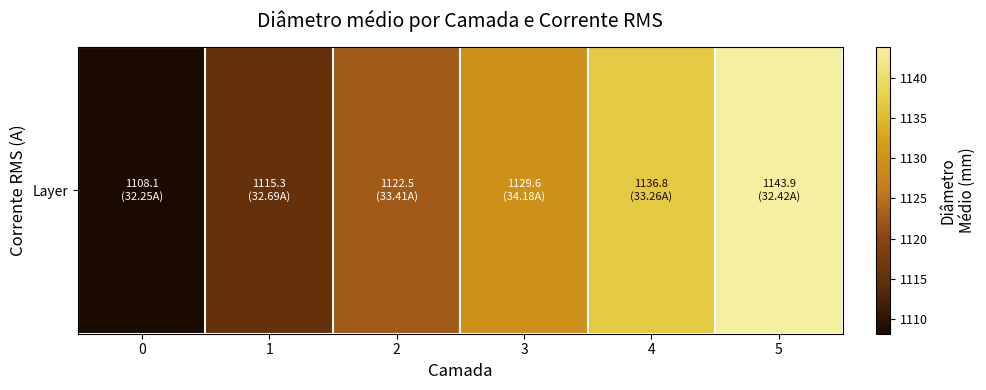

Is it true that the value at 1 is 1115.3?

True